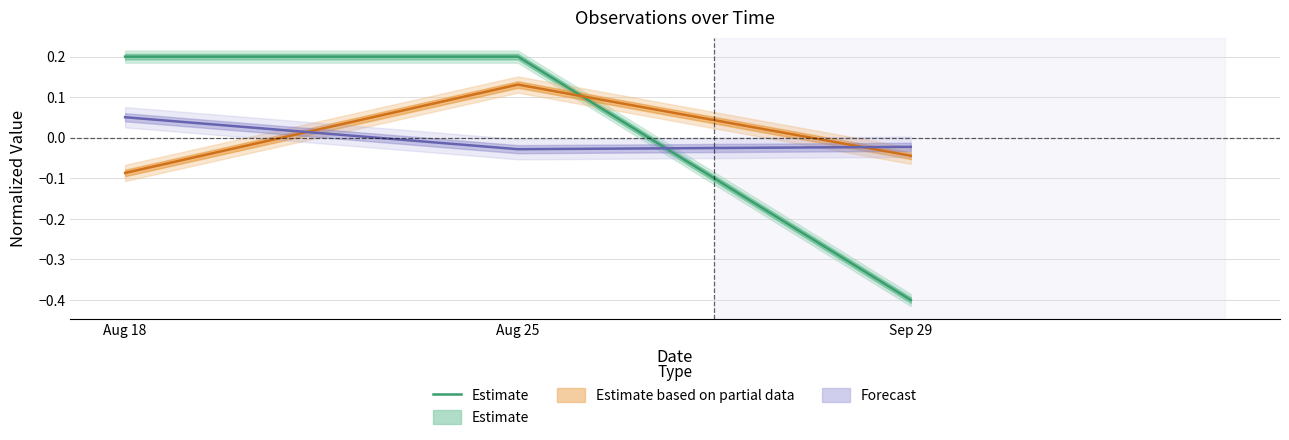

What is the sum of the values at Aug 25 and Sep 29?

-0.2